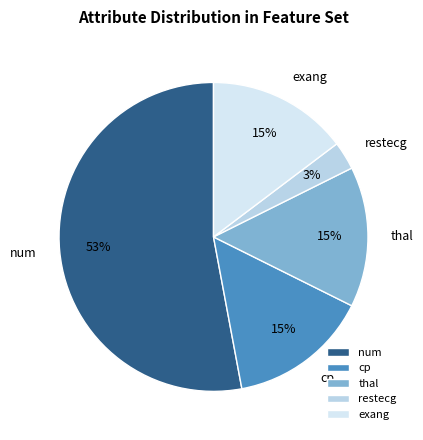

True or false: exang accounts for 27% of the total.

False